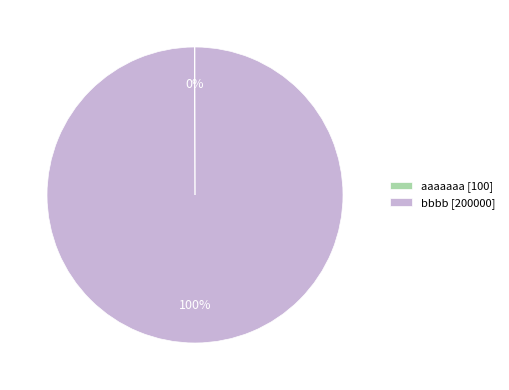

To the nearest percent, what is the average slice percentage?

50%